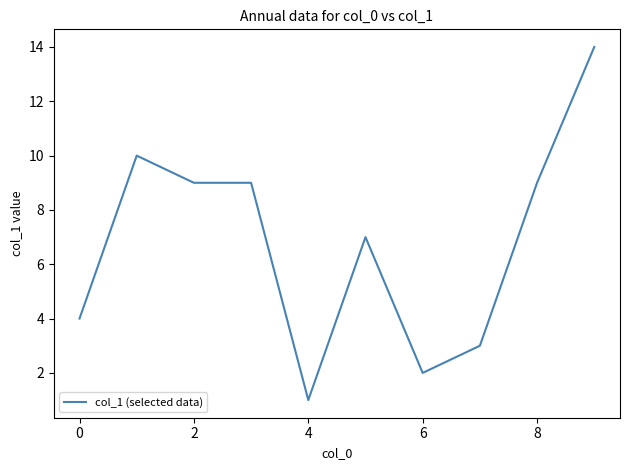

True or false: the data has more than 0 interior local peaks.

True